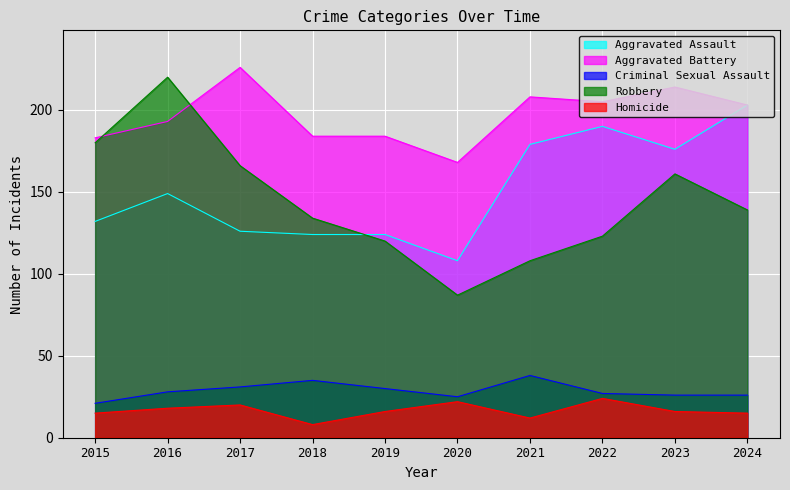

Is it true that Aggravated Battery equals 73 at 2019?

False